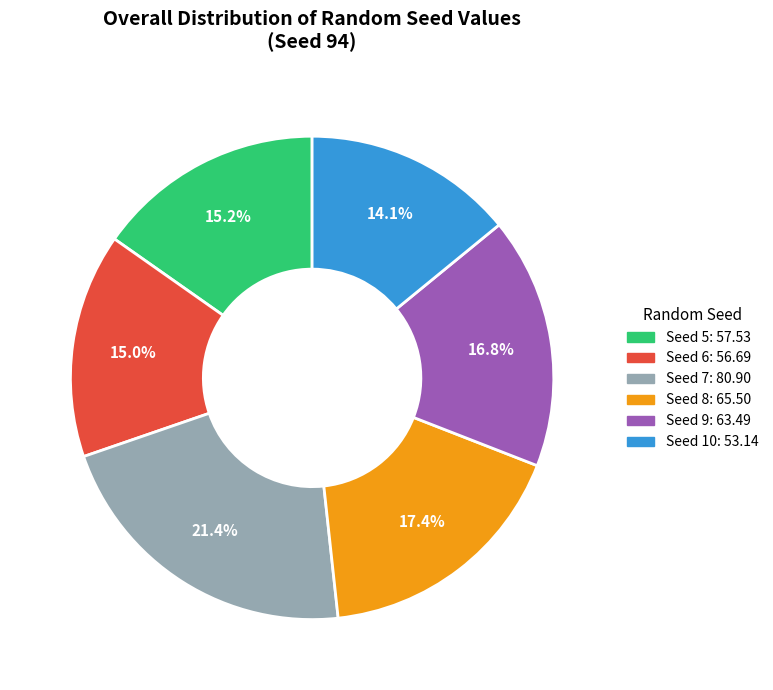

Is there a majority slice in this chart?

No